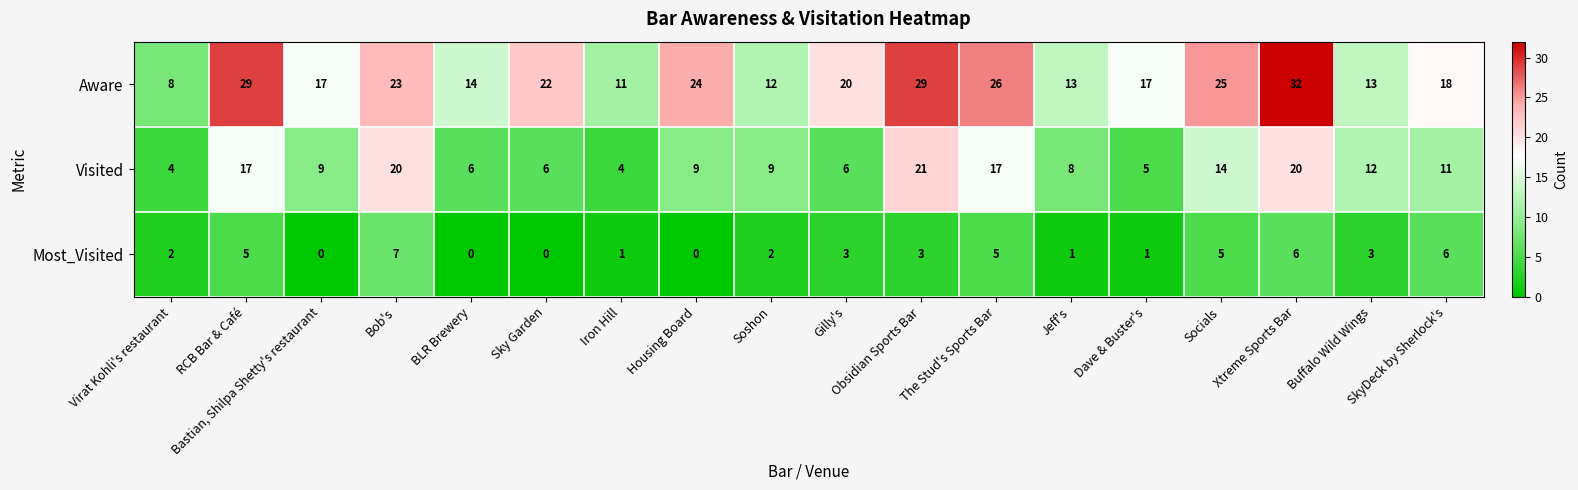

Rank the series at Bob's from lowest to highest value.

Most_Visited, Visited, Aware